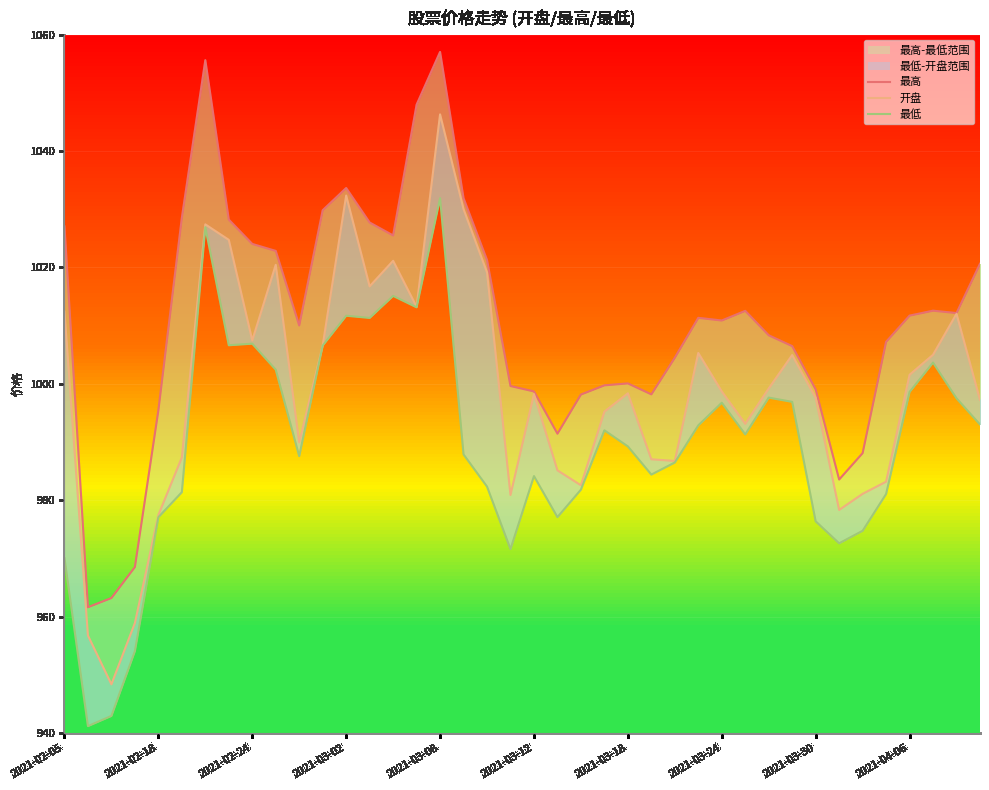

Is this an area chart (filled region under the line)?

No